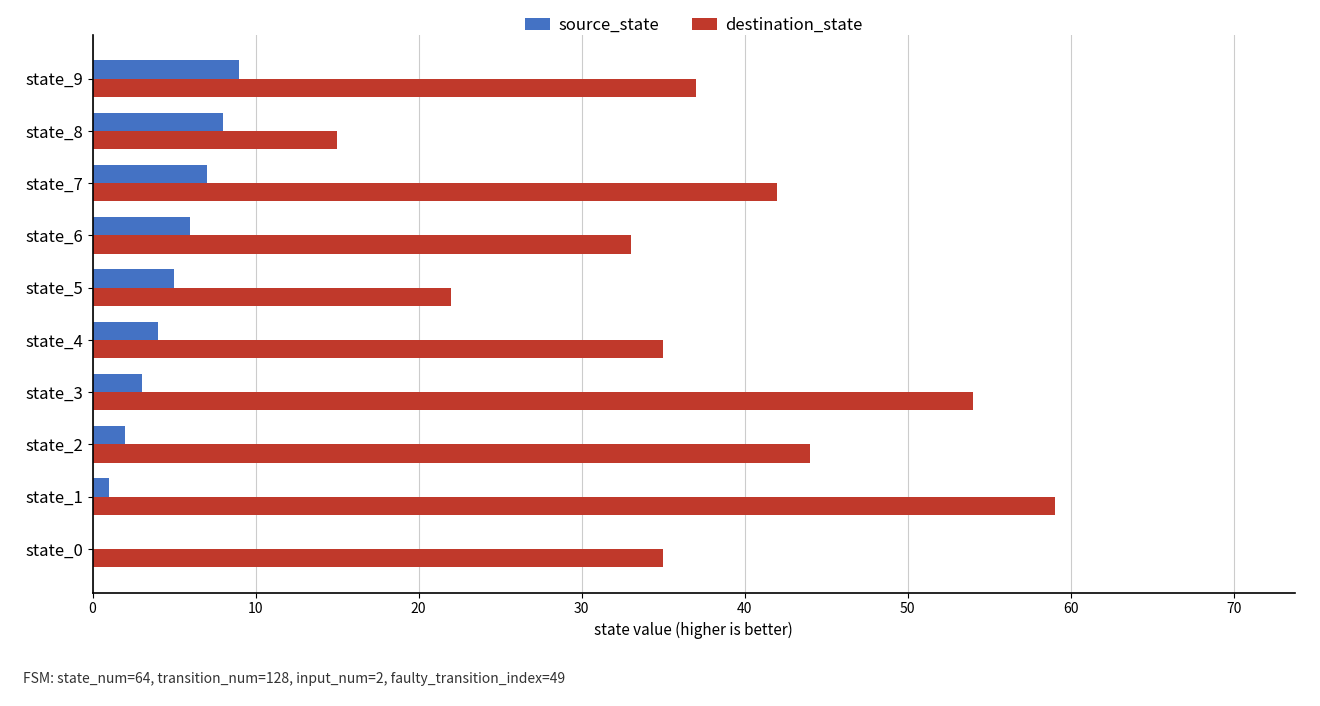

Is it true that destination_state equals 56 at state_7?

False